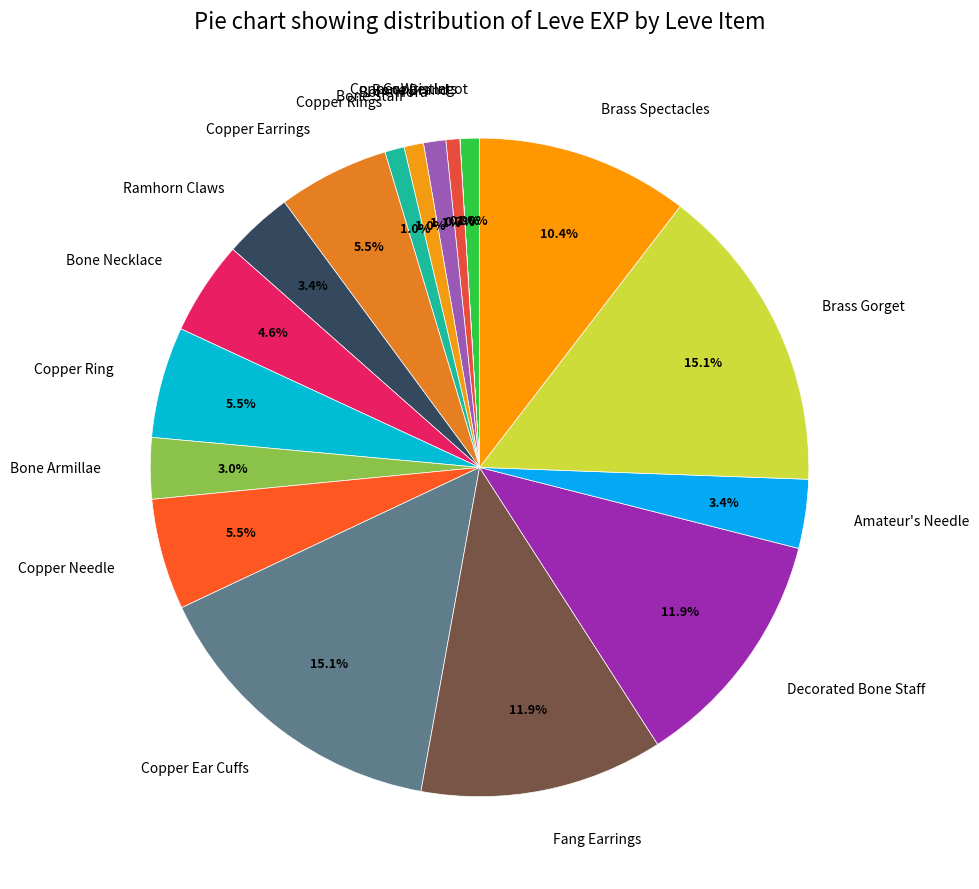

Between Copper Ingot and Copper Ear Cuffs, which is larger?

Copper Ear Cuffs